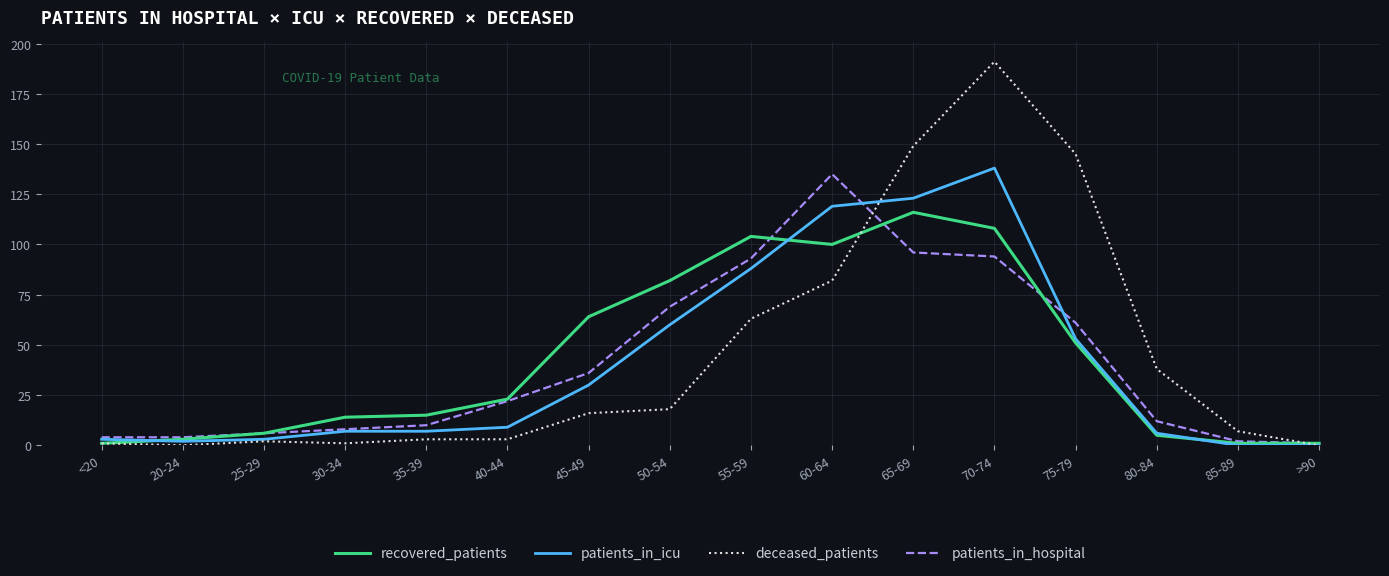

The recovered_patients series shows 104 at 55-59. True or false?

True